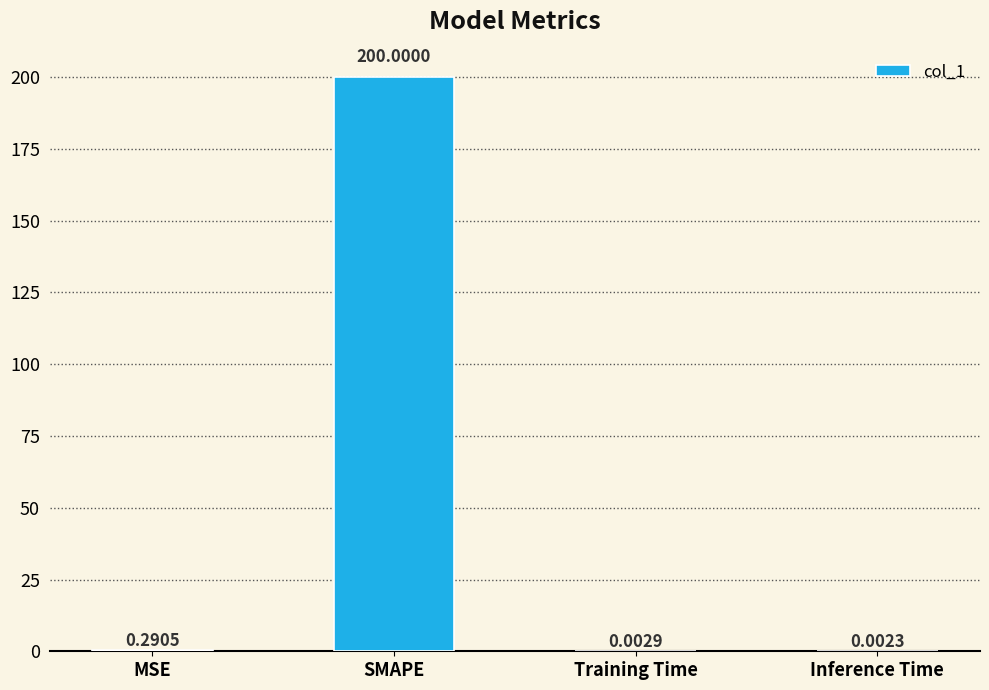

At which label is the value closest to 100?

MSE